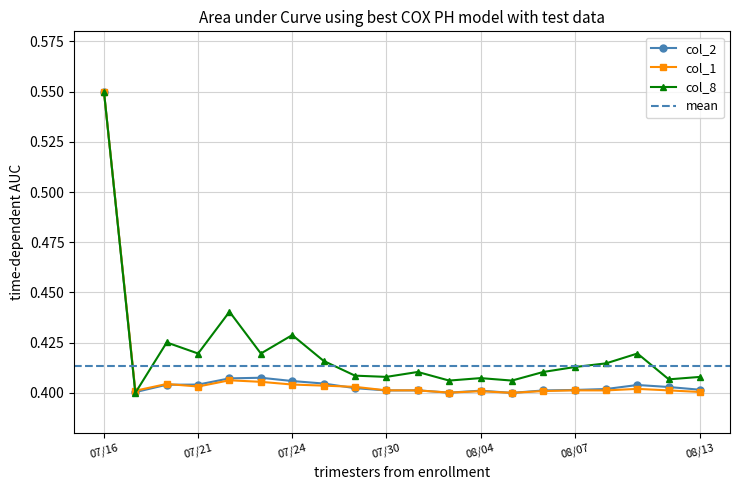

At how many categories does at least one series exceed 0?

20